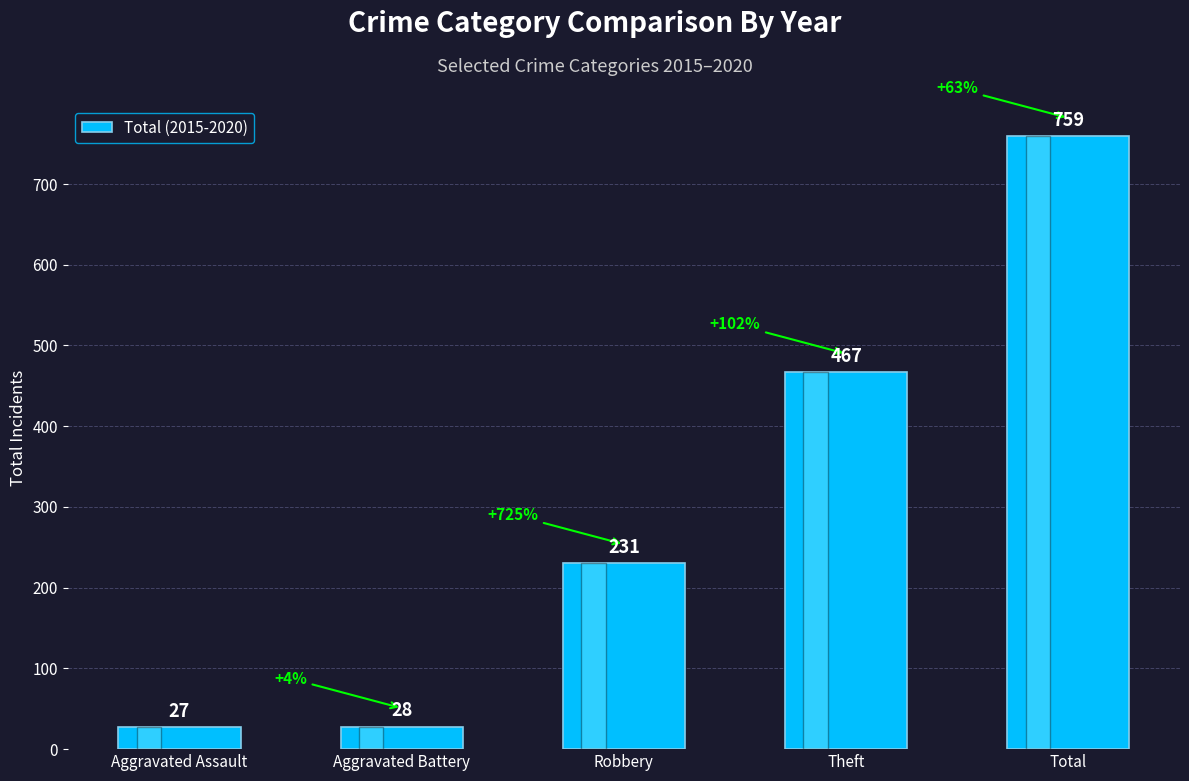

What is the difference between the maximum and minimum values?

732